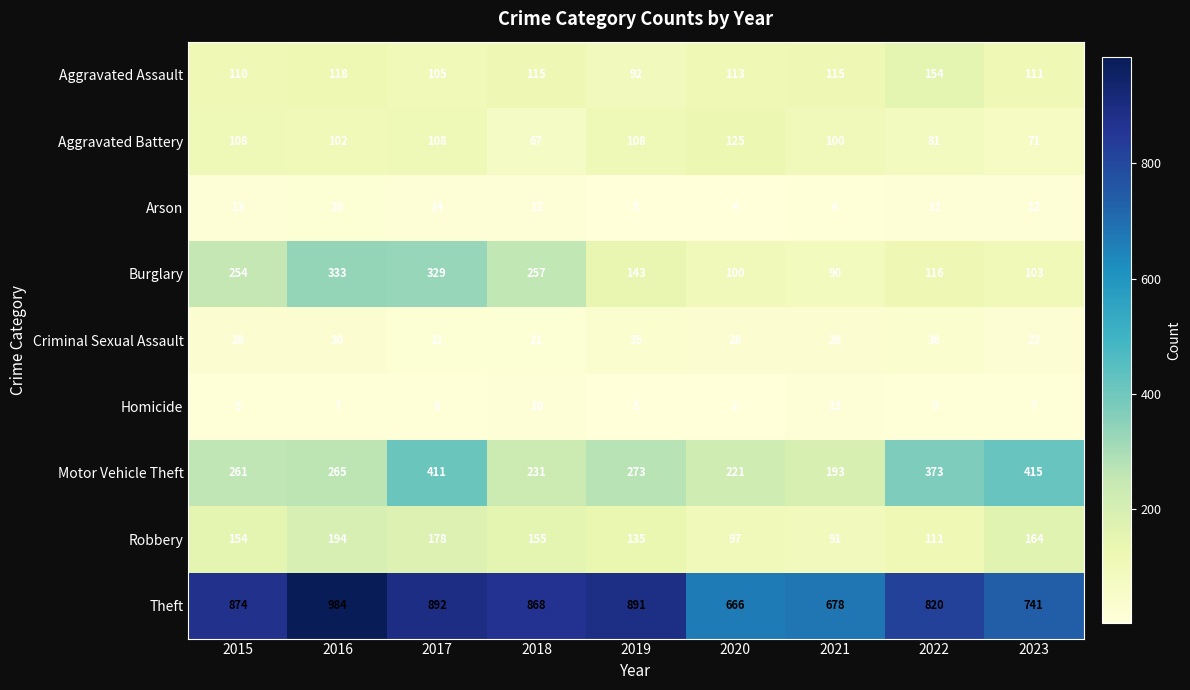

Which category has the highest value in the Burglary series?

2016